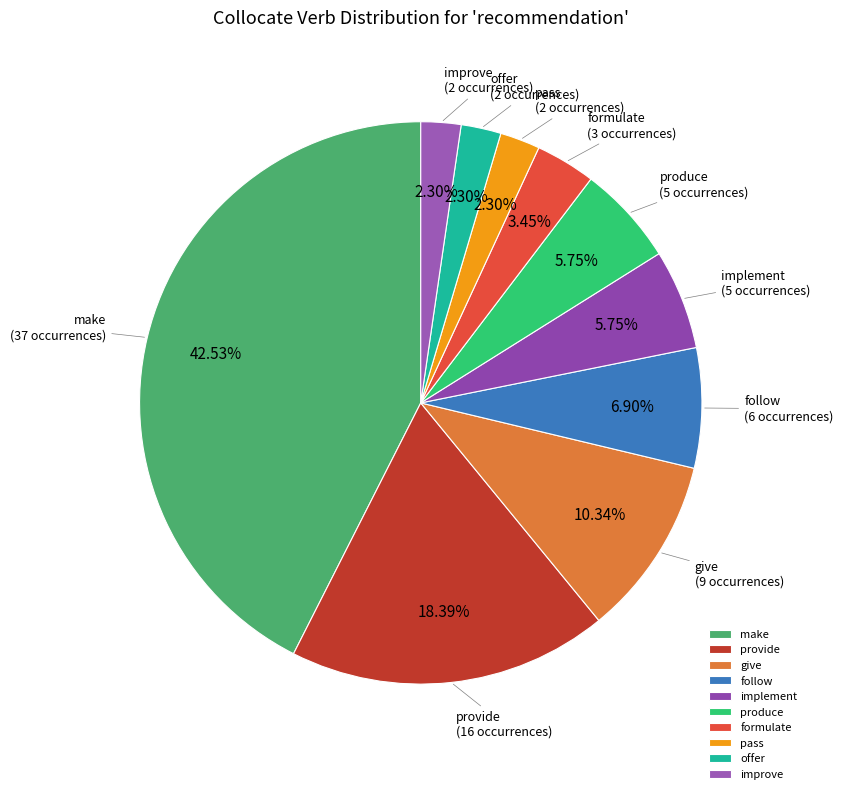

True or false: formulate accounts for 16% of the total.

False